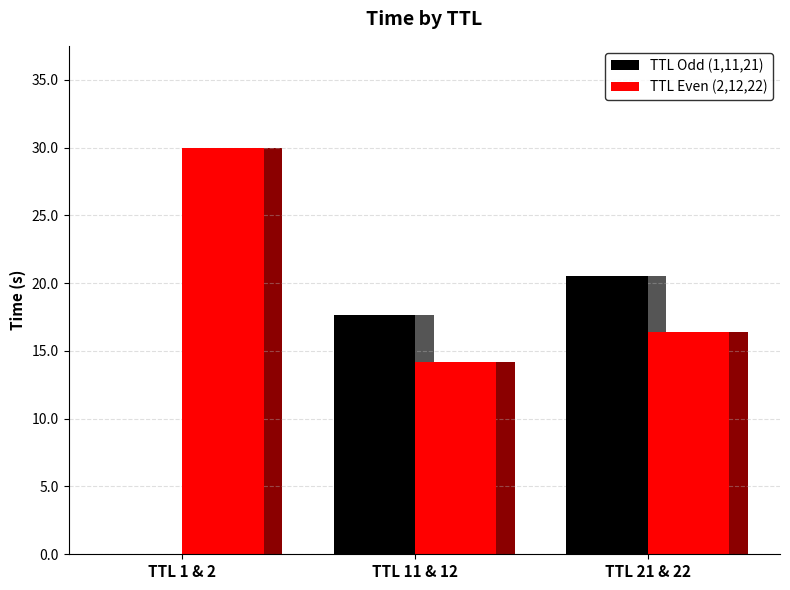

Where does the TTL Even (2,12,22) series first go above 16?

TTL 1 & 2